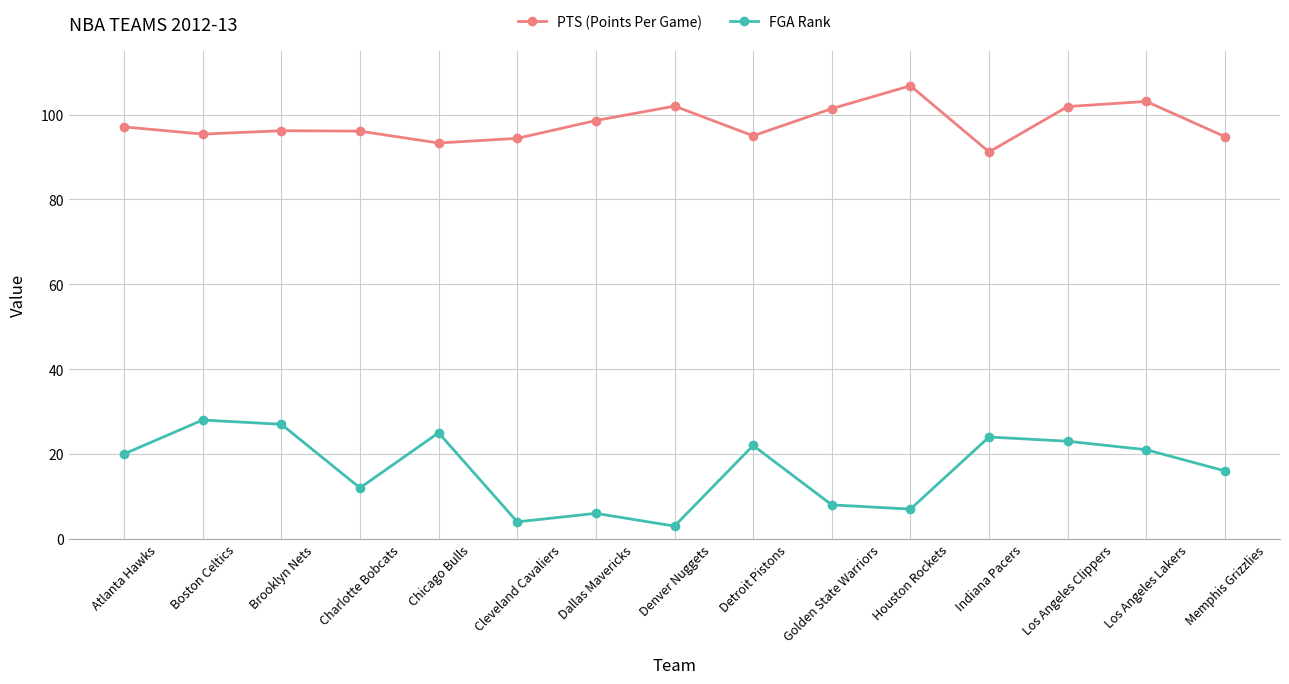

What is the maximum value shown in the chart?

106.8